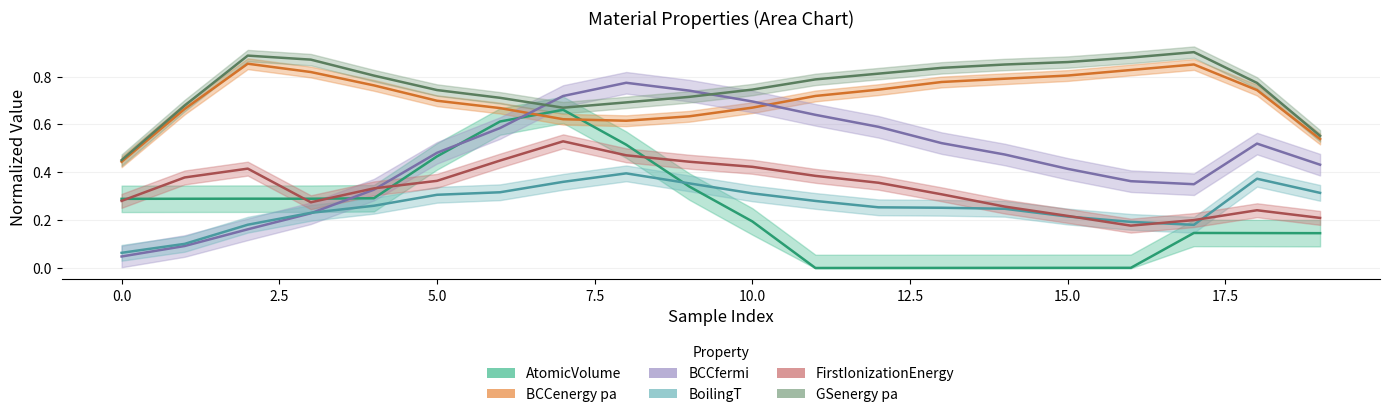

What is the label of the 13th point from the left?

12